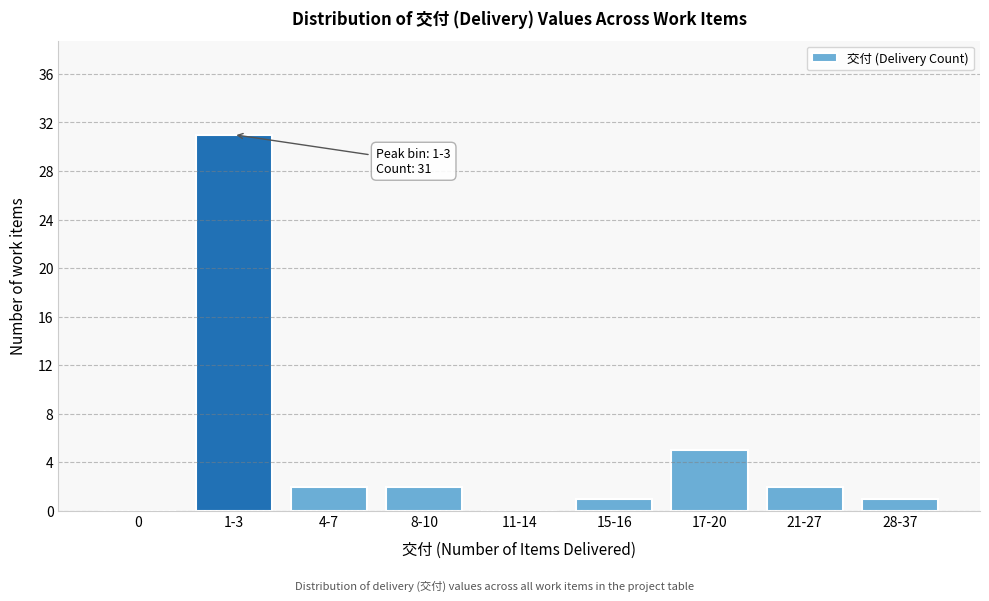

Reading left to right, what are all the values shown in this chart?

0=0	1-3=31	4-7=2	8-10=2	11-14=0	15-16=1	17-20=5	21-27=2	28-37=1